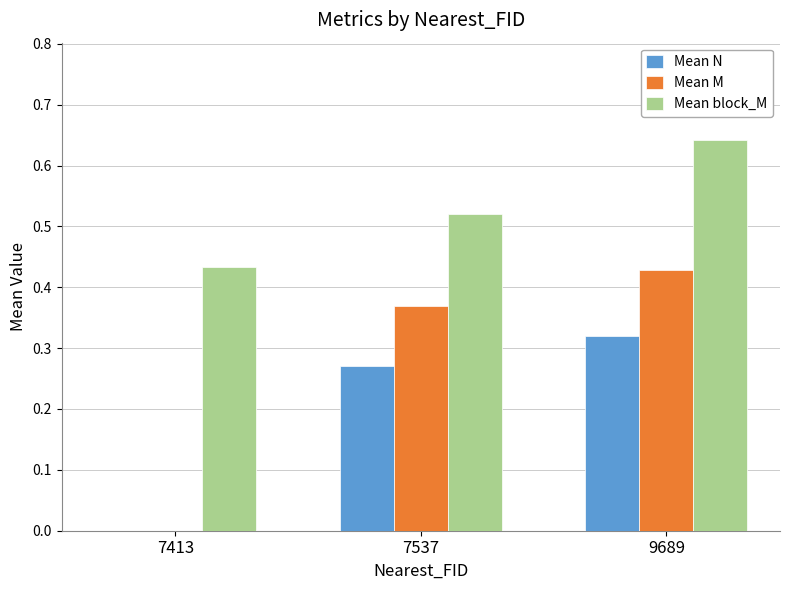

Which series changed the most between 7413 and 7537?

Mean M